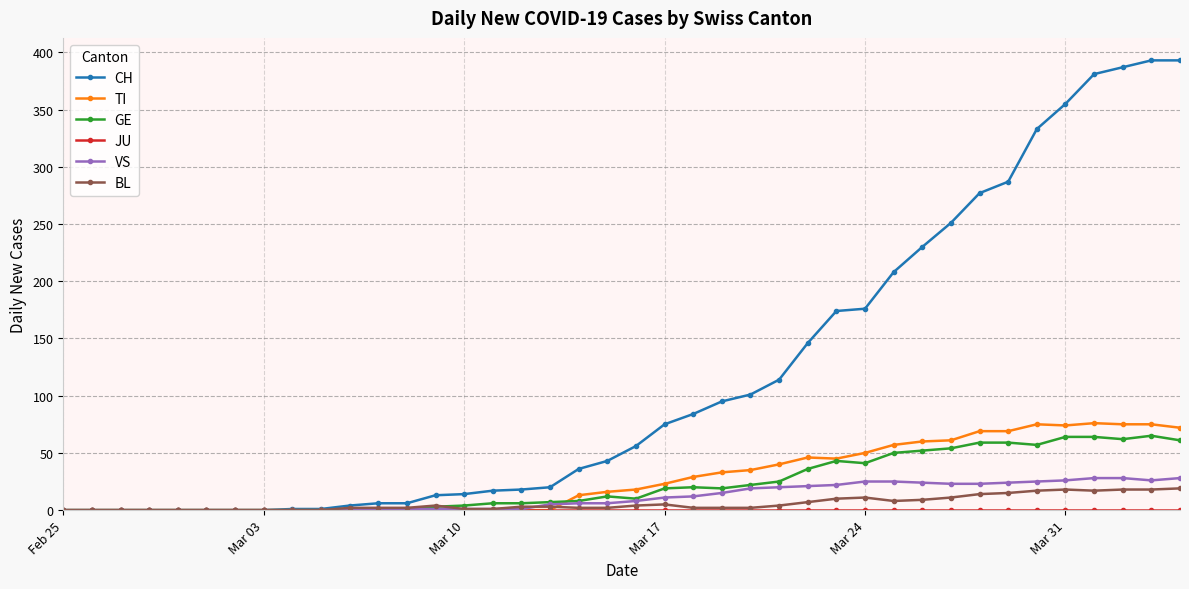

What is the greatest value displayed?

393